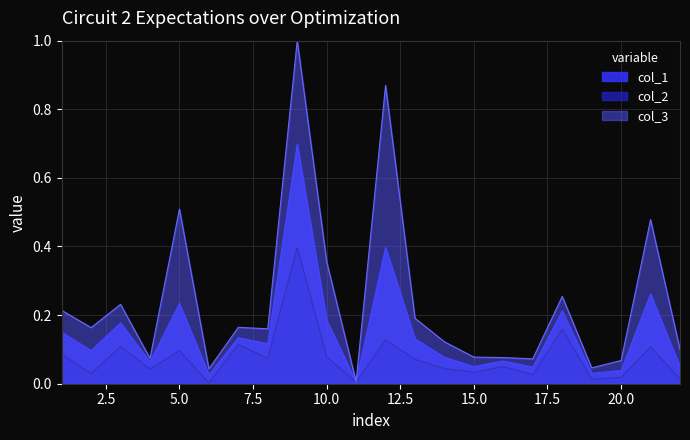

What is the value of the col_2 point at the 9th from the left?

0.4